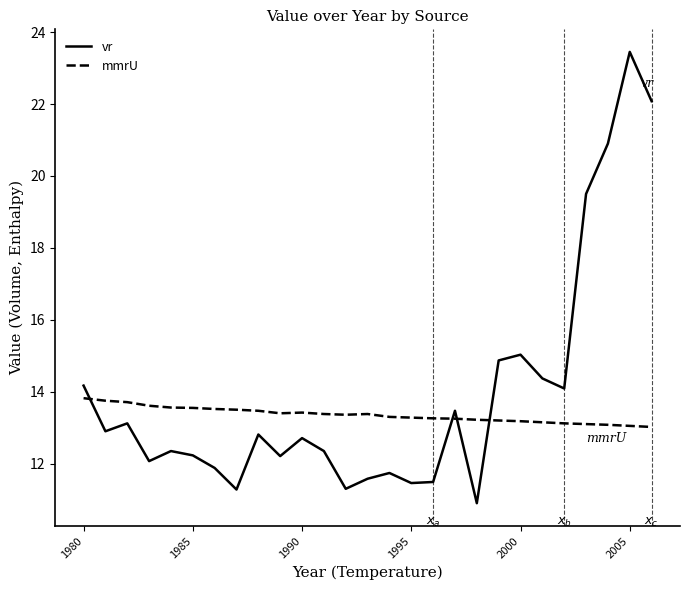

Which series has the largest total across all categories?

vr